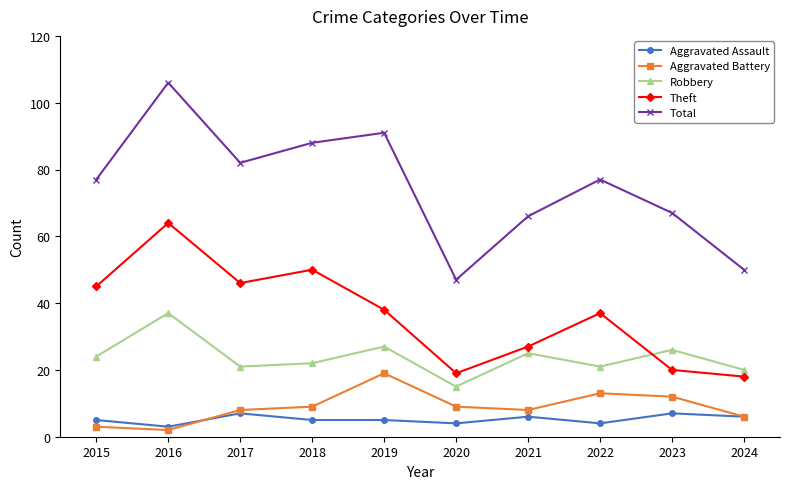

List the series in order of their peak value, lowest first.

Aggravated Assault, Aggravated Battery, Robbery, Theft, Total